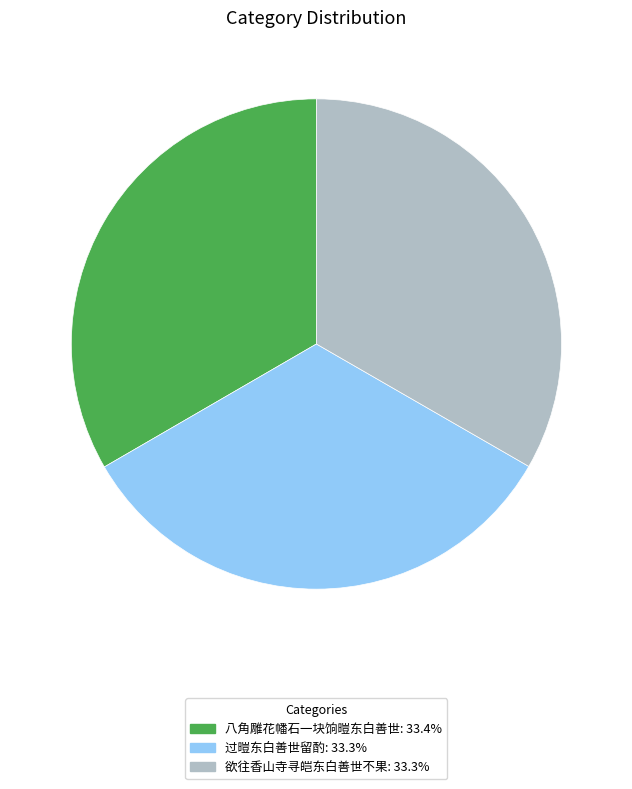

Is 过暟东白善世留酌 the majority of the pie?

No